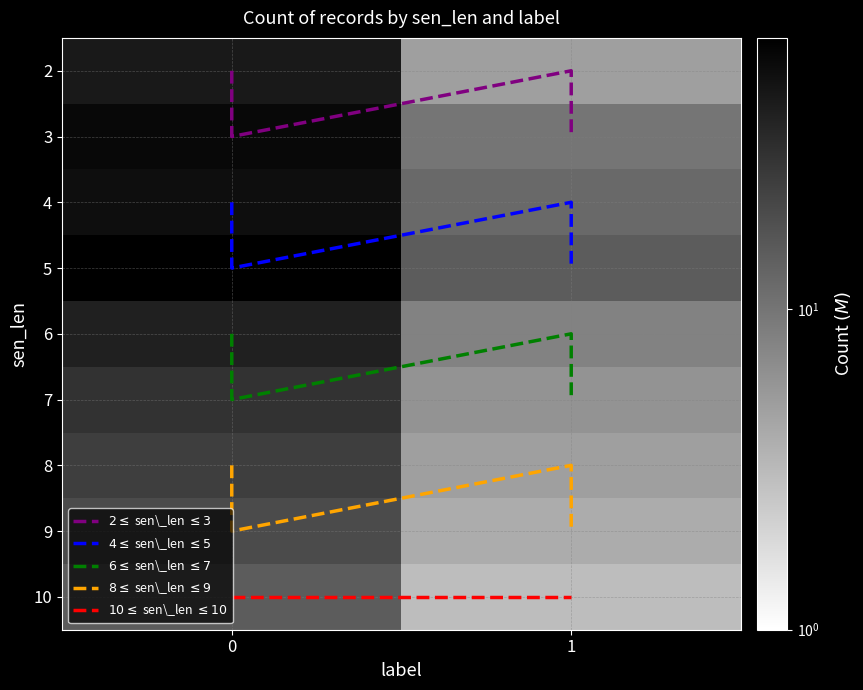

How many 5 values are between 15 and 70?

2